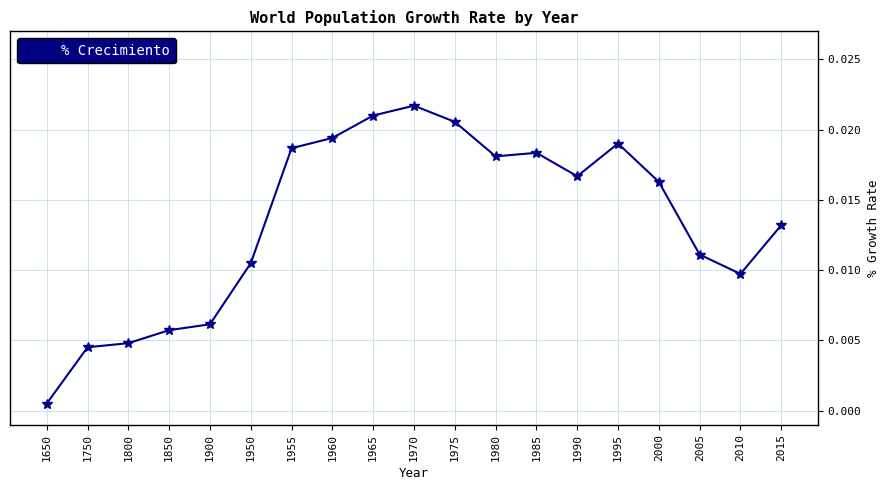

What is the sum of all values?

0.3